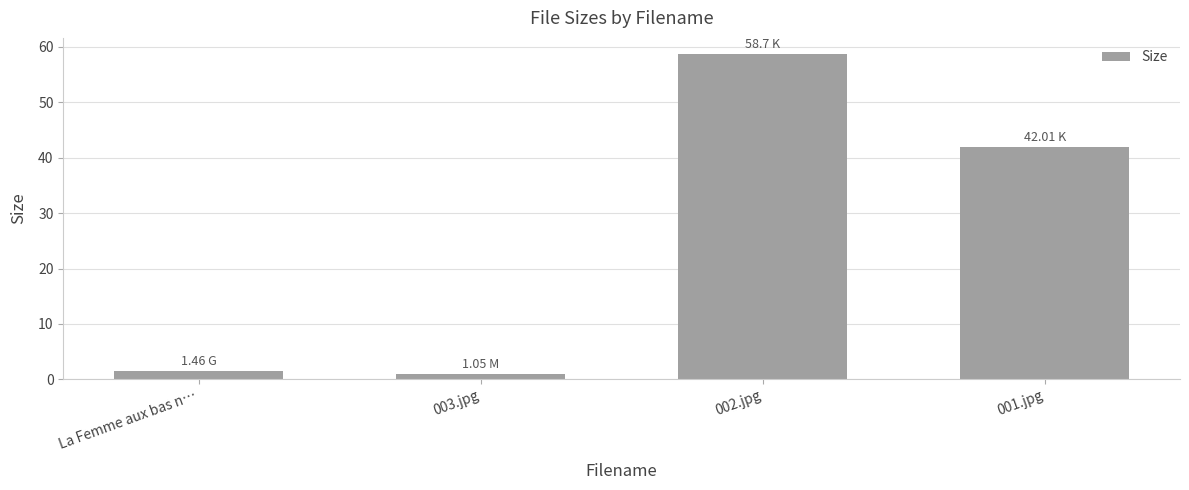

What is the difference between the values at La Femme aux bas n… and 003.jpg?

0.4